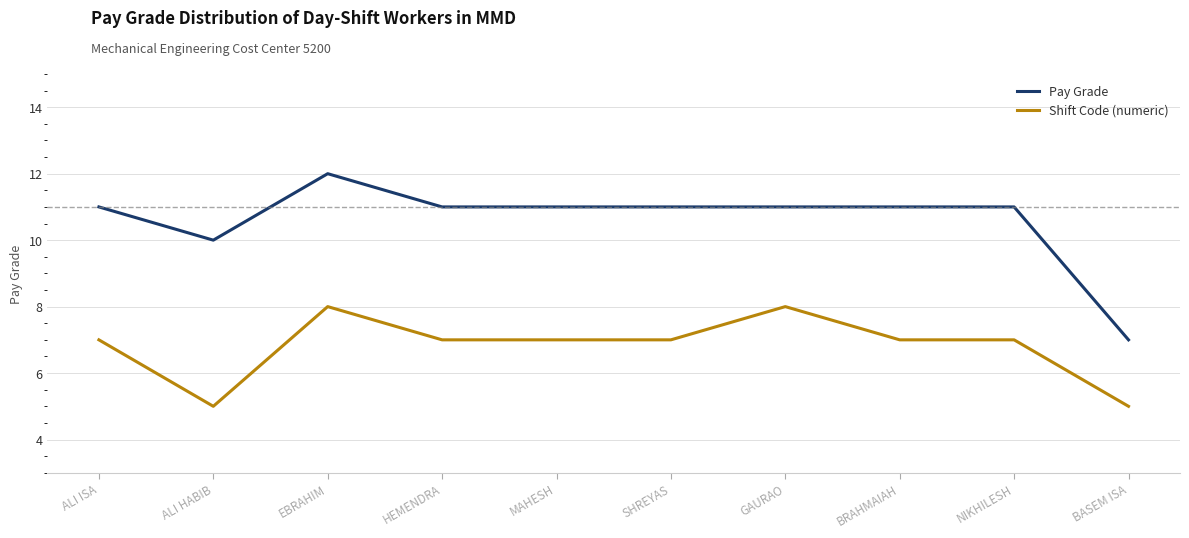

At SHREYAS, list the series in order from largest to smallest.

Pay Grade, Shift Code (numeric)